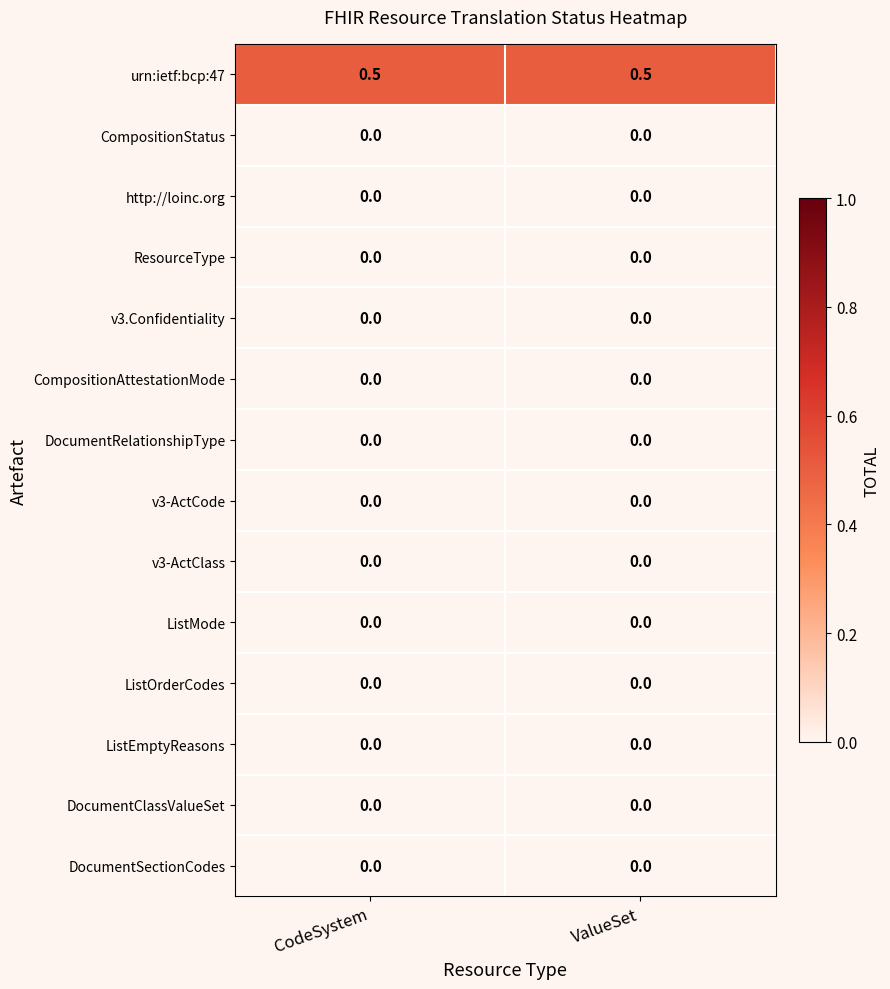

What is the maximum value shown in the chart?

0.5